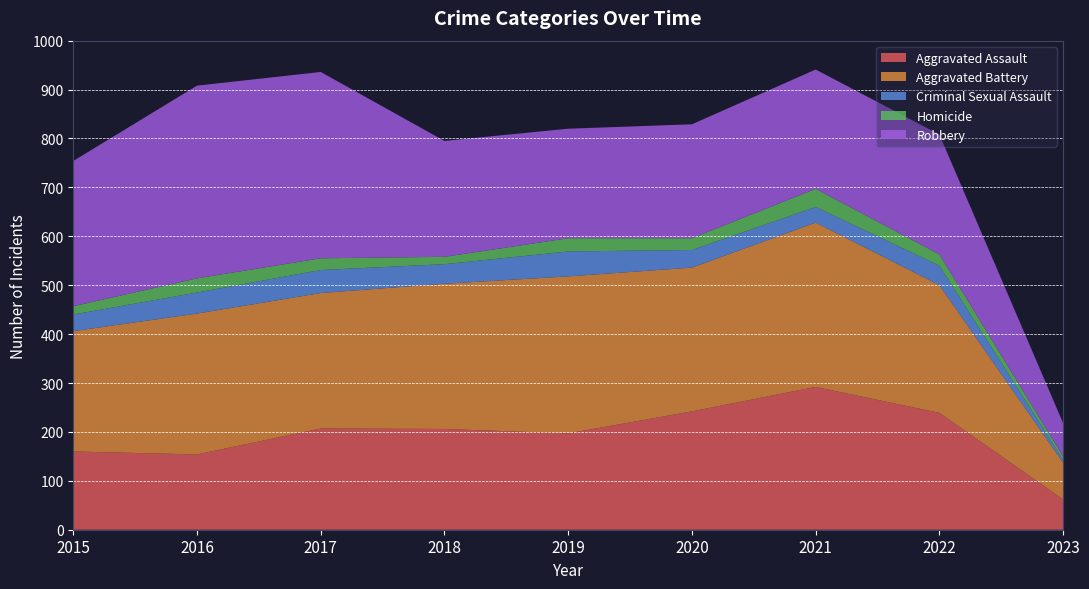

Reading left to right, transcribe all the data shown in this chart.

Aggravated Assault: 2015=160	2016=154	2017=207	2018=206	2019=197	2020=242	2021=292	2022=239	2023=62
Aggravated Battery: 2015=246	2016=288	2017=277	2018=297	2019=321	2020=294	2021=336	2022=261	2023=75
Criminal Sexual Assault: 2015=34	2016=43	2017=47	2018=40	2019=51	2020=36	2021=32	2022=40	2023=6
Homicide: 2015=17	2016=29	2017=24	2018=15	2019=27	2020=24	2021=37	2022=23	2023=7
Robbery: 2015=297	2016=394	2017=381	2018=237	2019=224	2020=233	2021=244	2022=245	2023=68